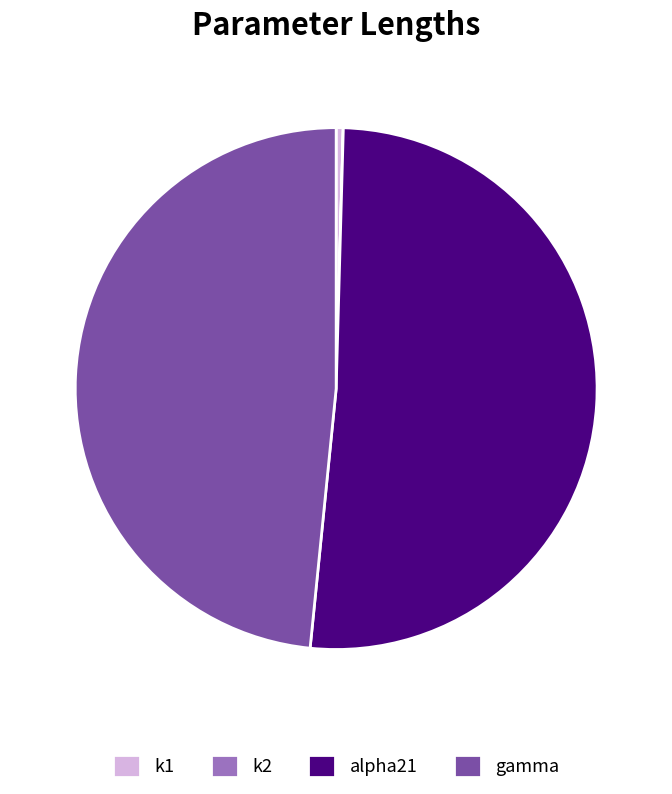

The k1 slice represents 0% of the pie. True or false?

True